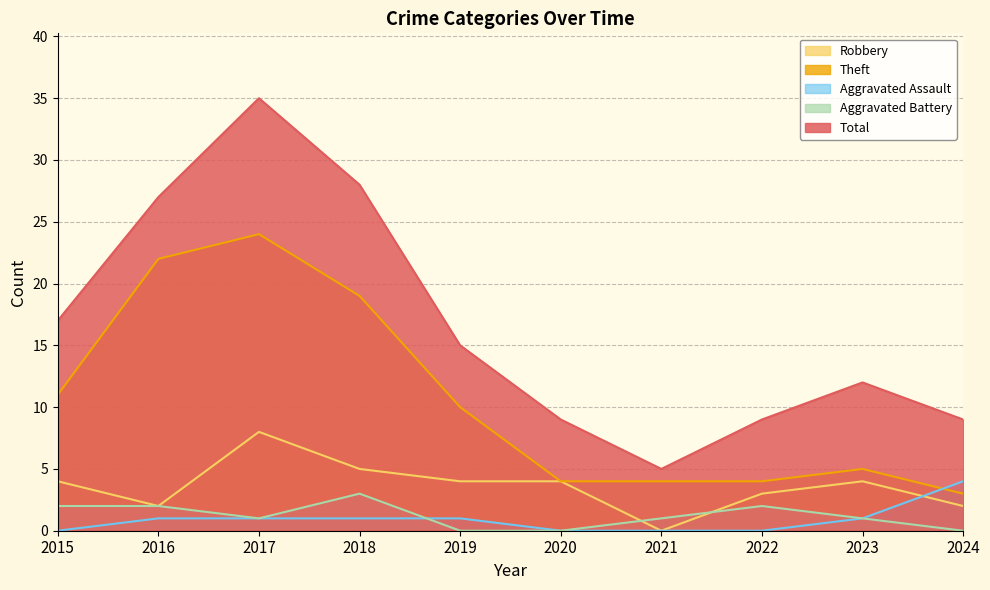

Where does the Aggravated Battery series first go above 1?

2015